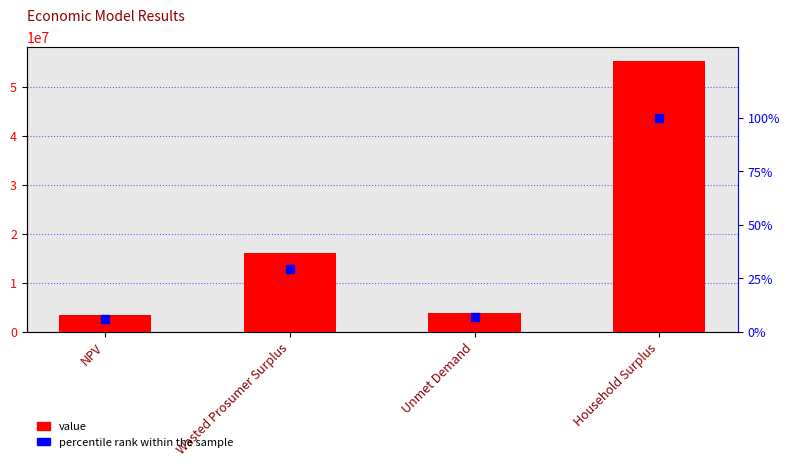

At how many categories does at least one series exceed 37102247?

1